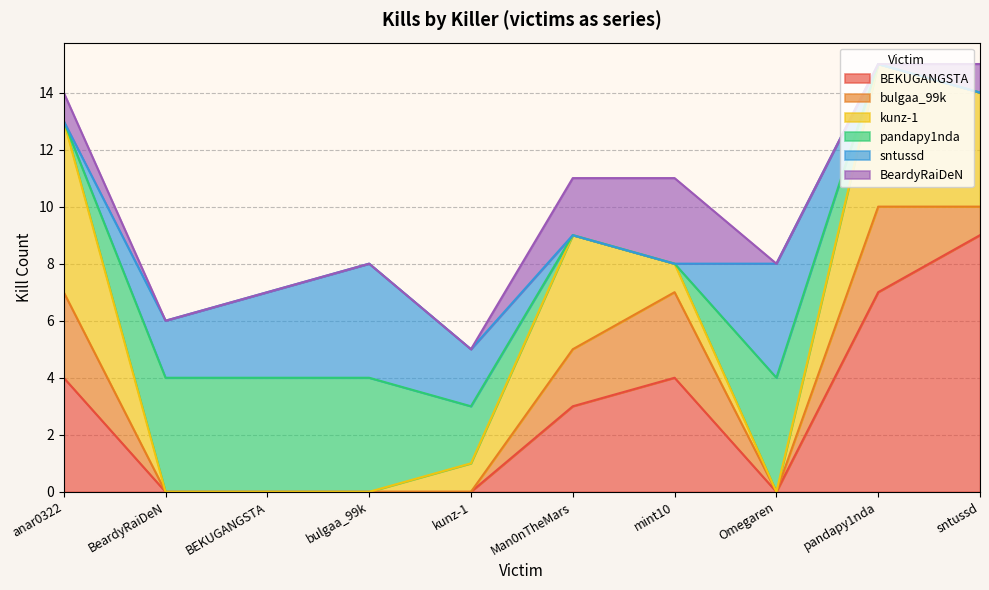

What are all the series names shown in the legend?

BEKUGANGSTA, bulgaa_99k, kunz-1, pandapy1nda, sntussd, BeardyRaiDeN